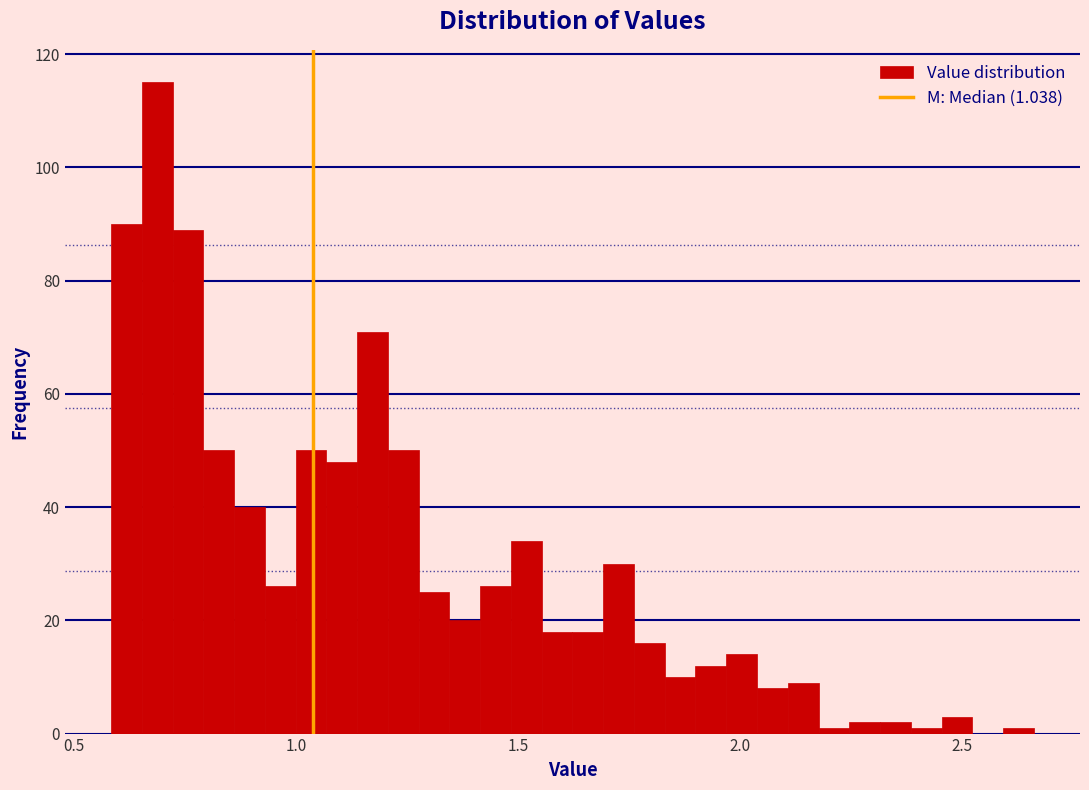

Around what value on the x-axis is the tallest bar? Give the approximate position of its centre, as read against the axis.

0.70